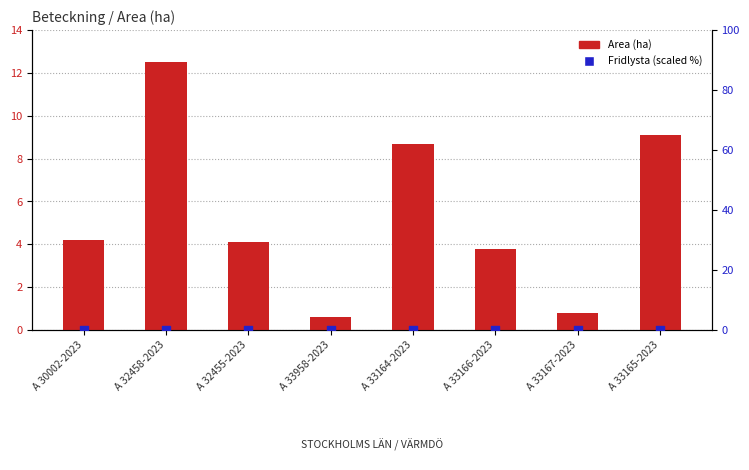

At which category is the sum across all series the highest?

A 32458-2023